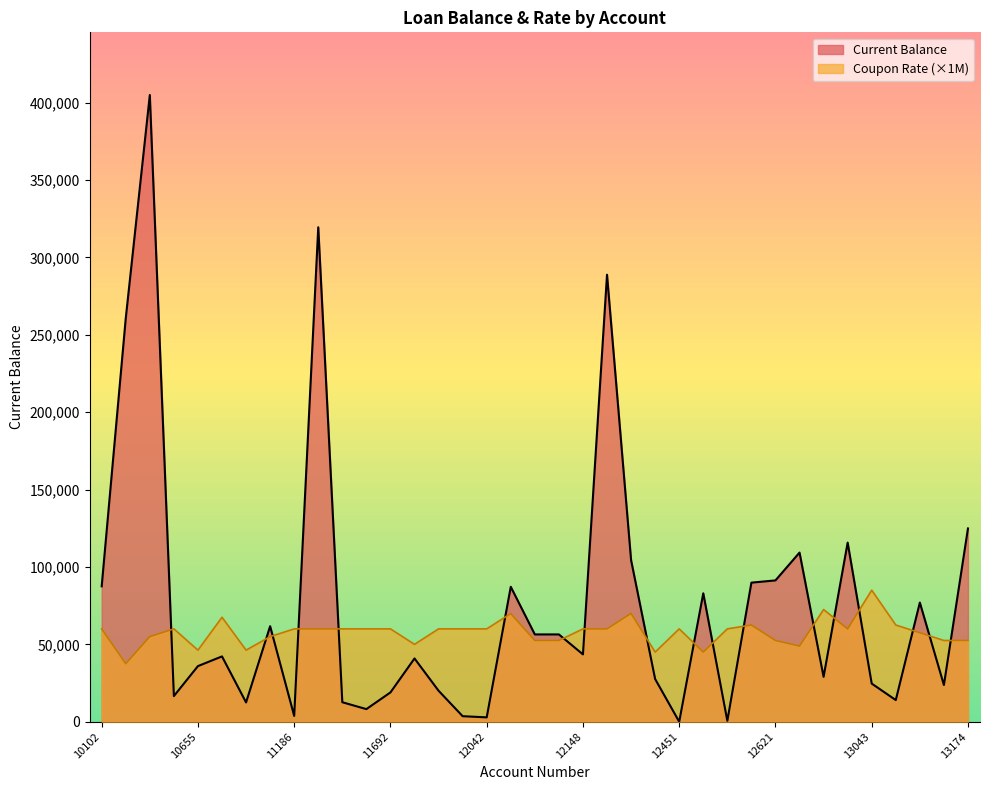

Which series has the widest spread of values?

Current Balance